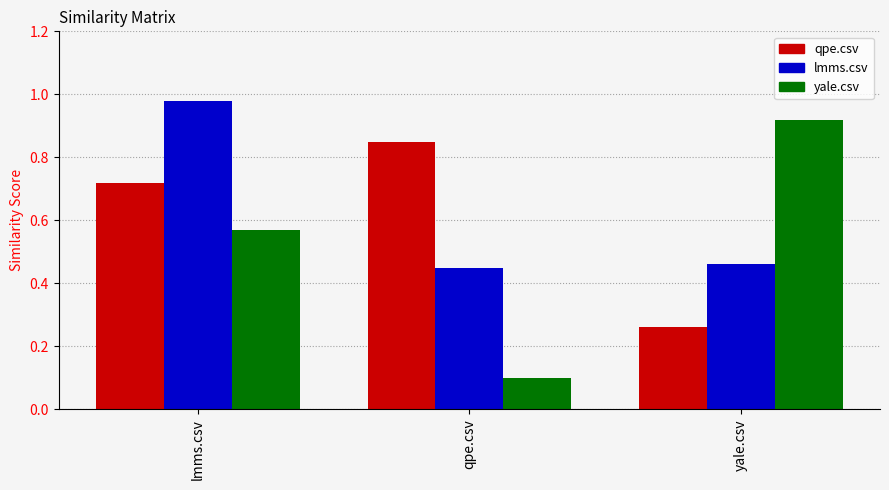

What is the sum of the yale.csv values at lmms.csv and yale.csv?

1.5